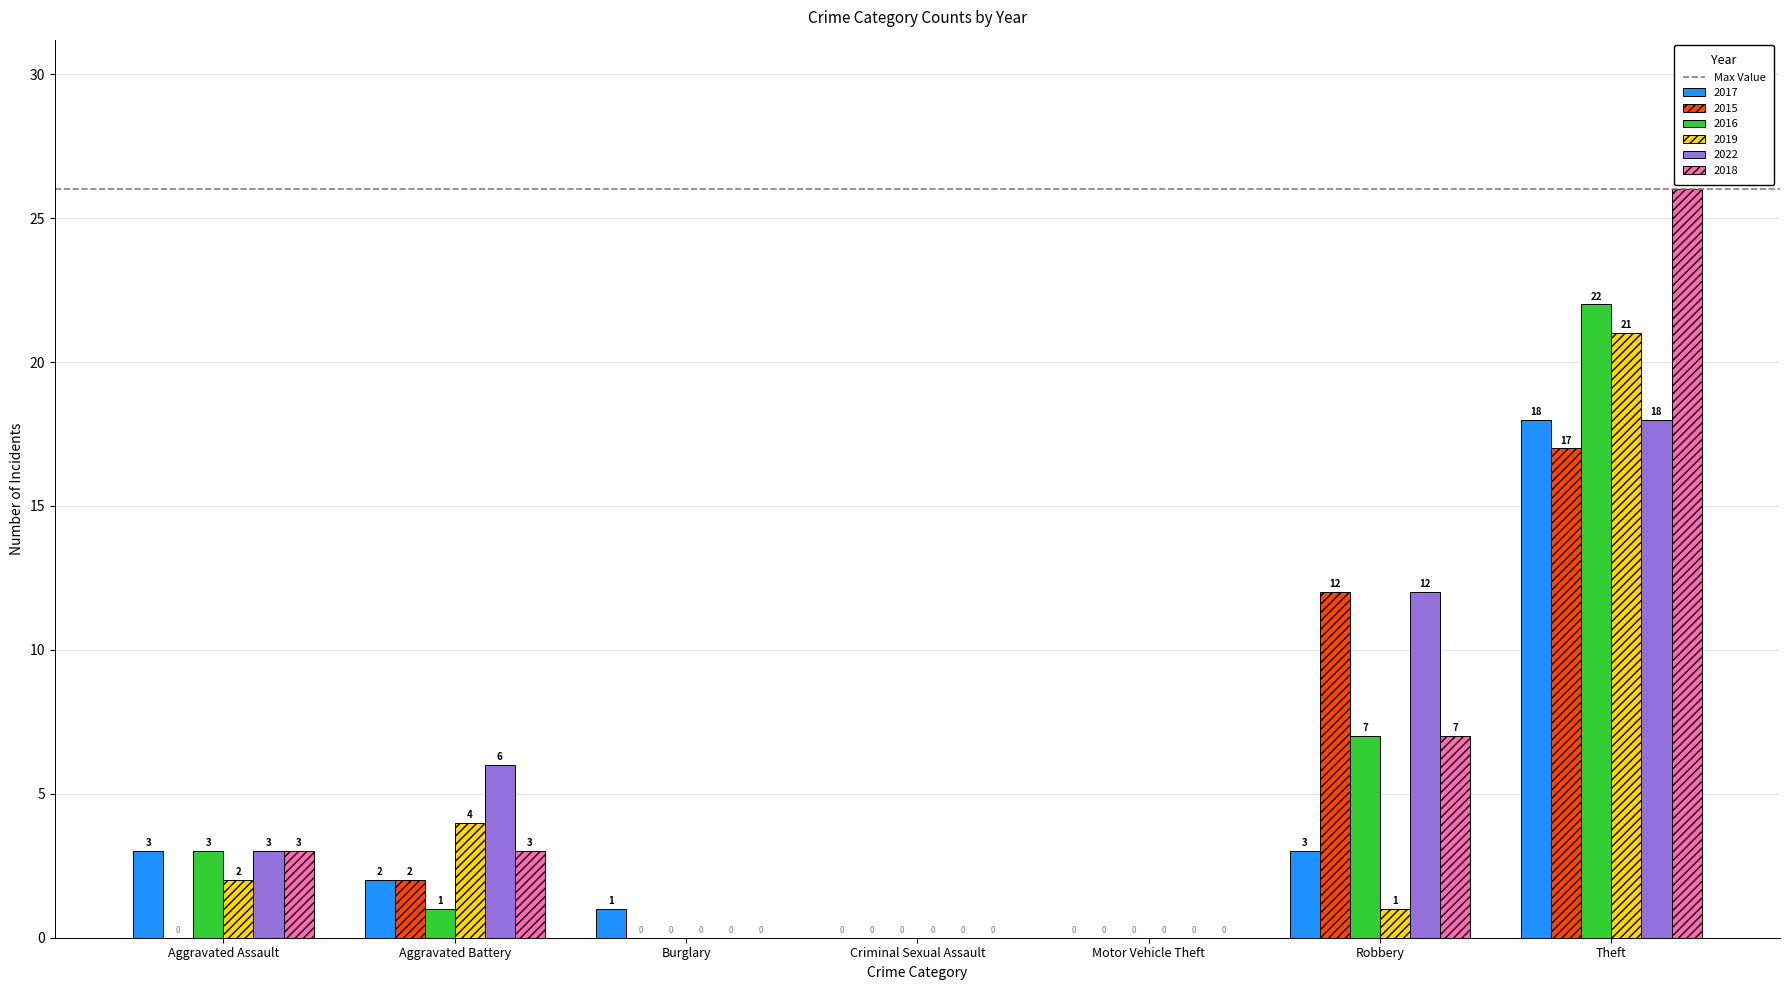

Count the number of categories in the chart.

7